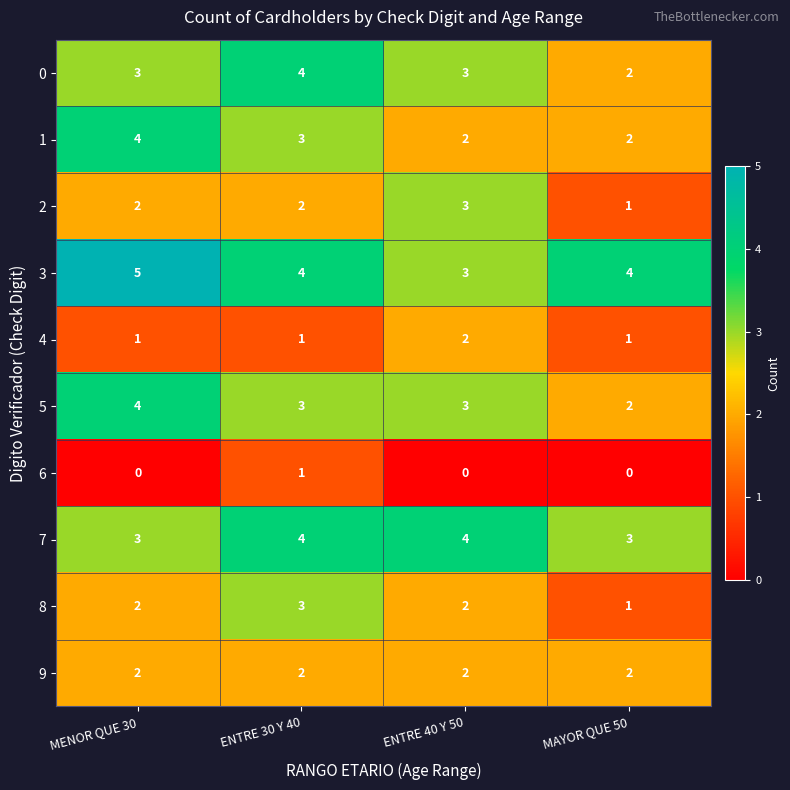

What is the total value across all series at MAYOR QUE 50?

18